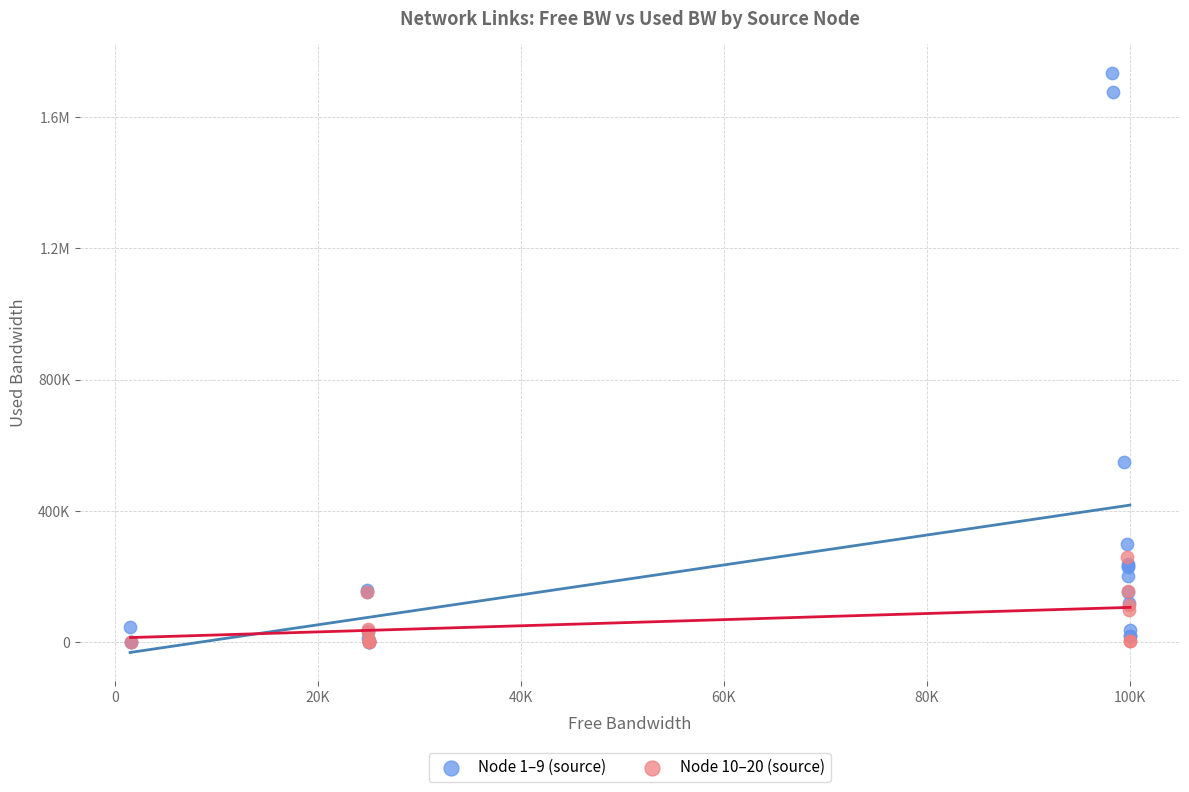

What are all the series names shown in the legend?

Node 1–9 (source), Node 10–20 (source)